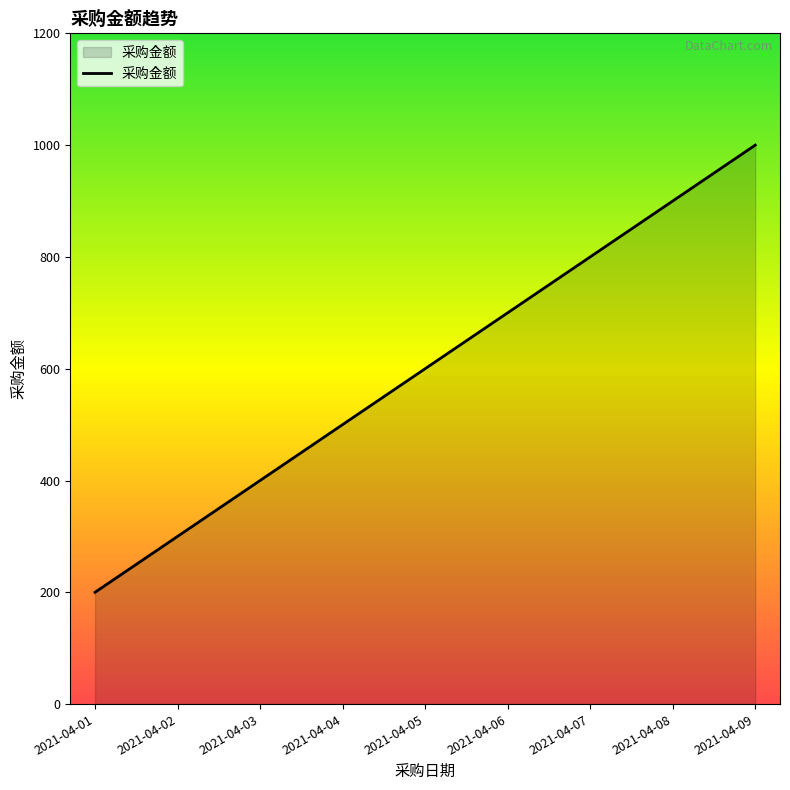

What is the minimum value shown in the chart?

200